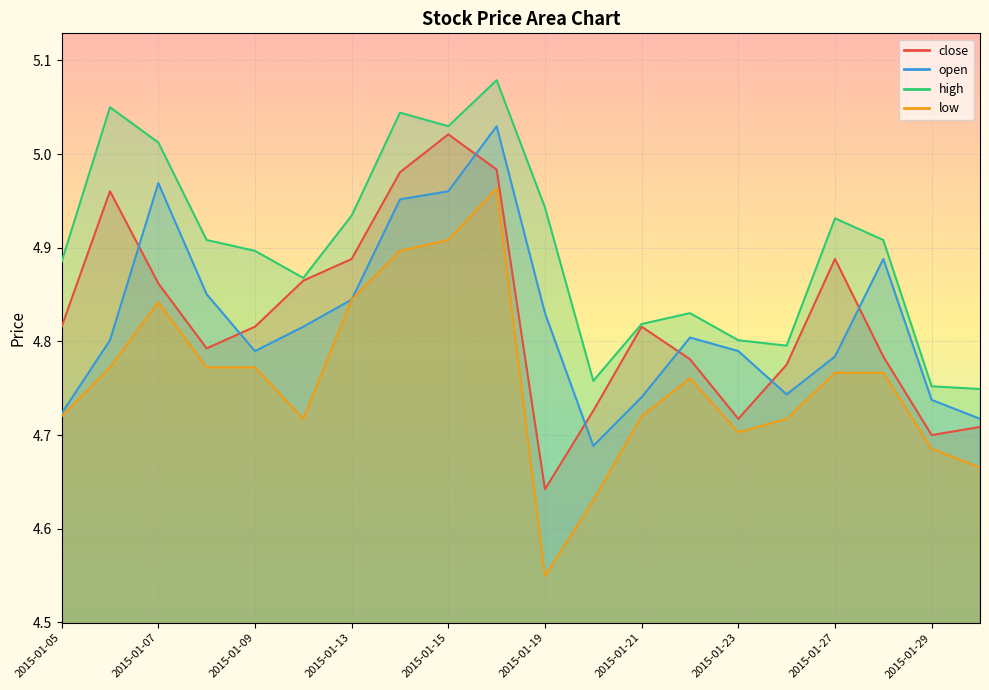

At which category does the chart reach its minimum across all series?

2015-01-19